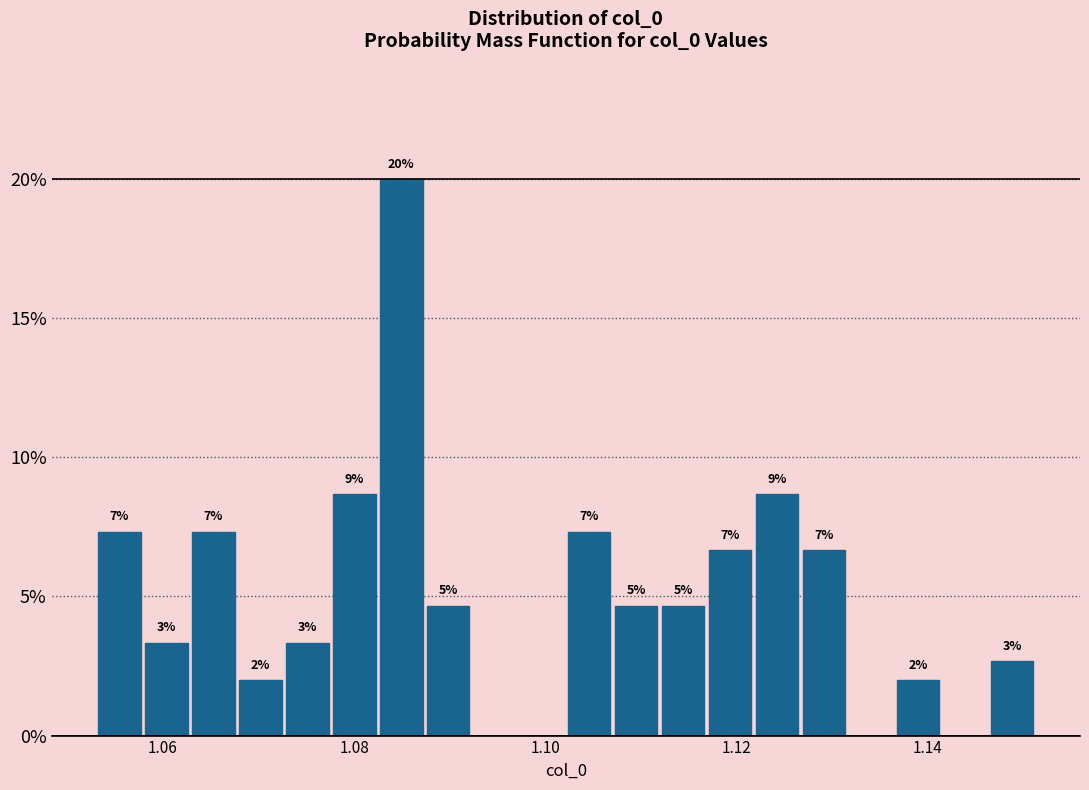

Read against the x-axis, roughly where is the centre of the tallest bar?

1.084